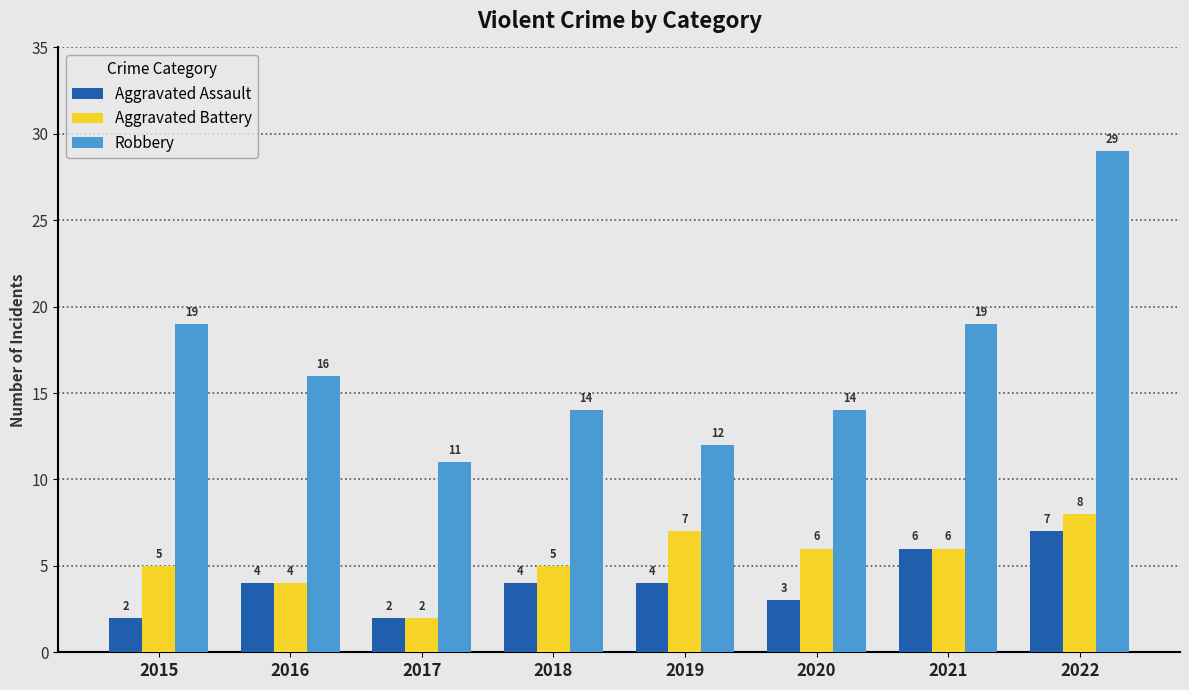

List the series in order of their peak value, highest first.

Robbery, Aggravated Battery, Aggravated Assault